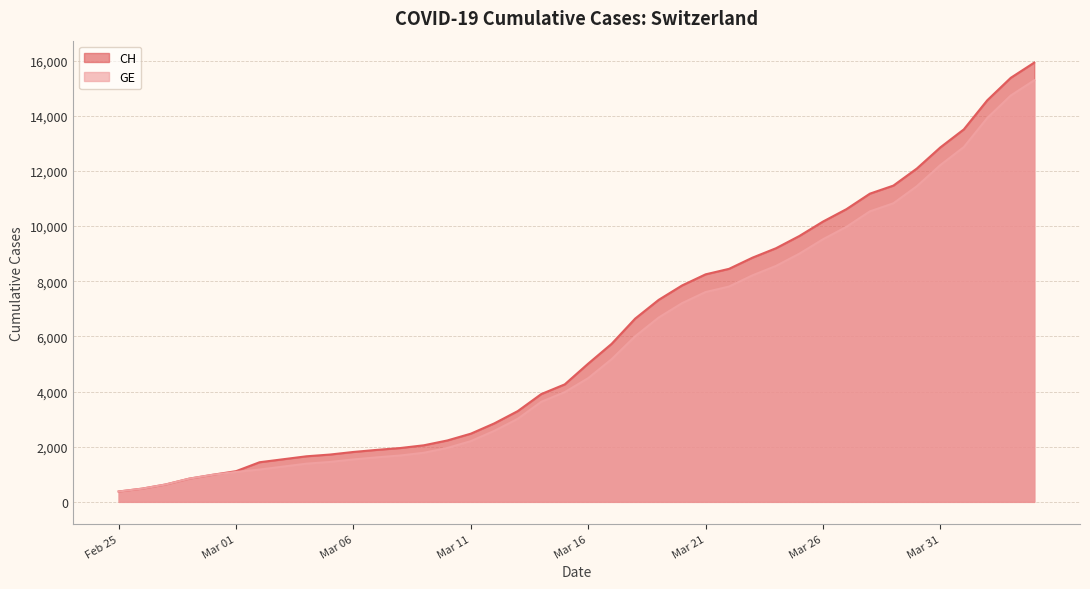

Which series has the widest spread of values?

CH